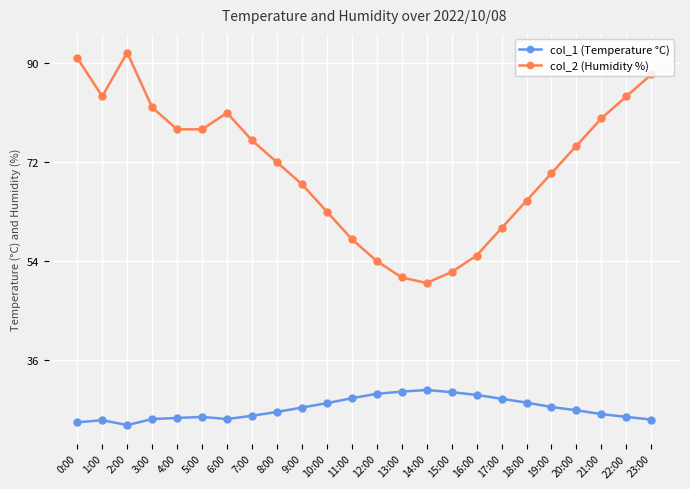

True or false: col_1 (Temperature °C) and col_2 (Humidity %) cross at least once.

False